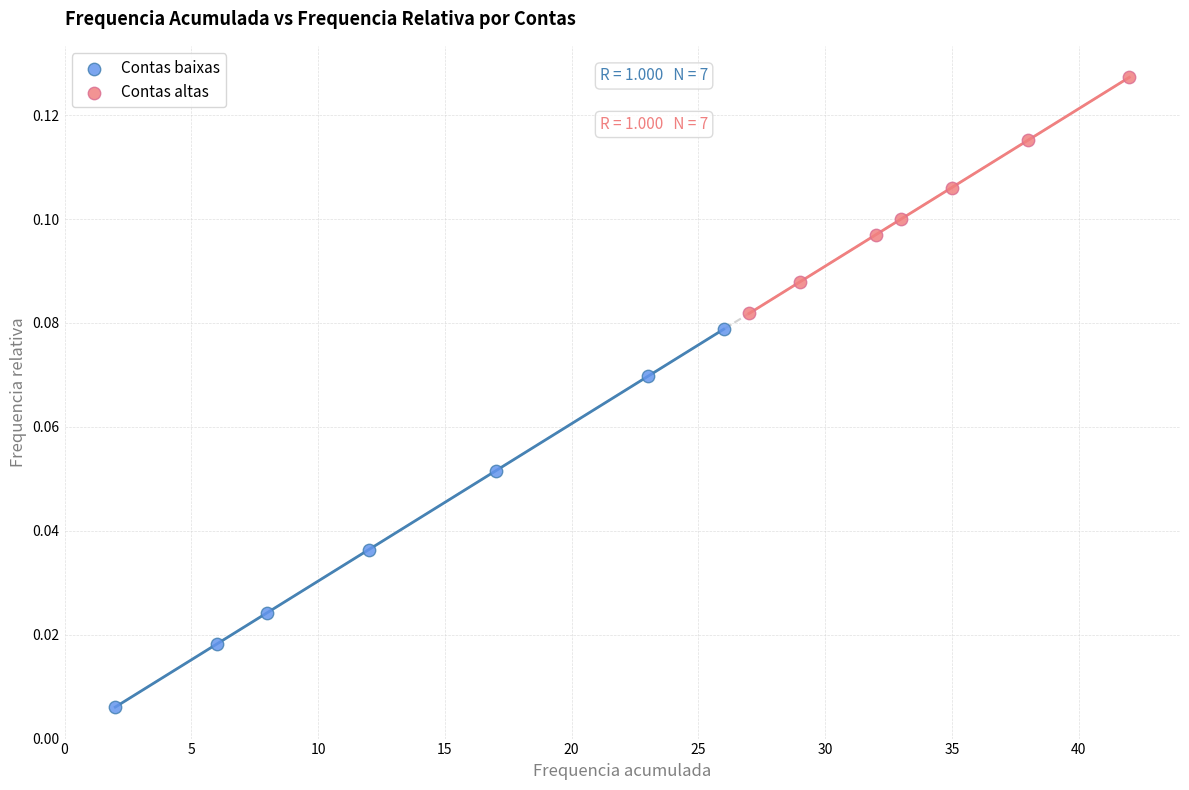

Which series reaches the minimum Y coordinate?

Contas baixas